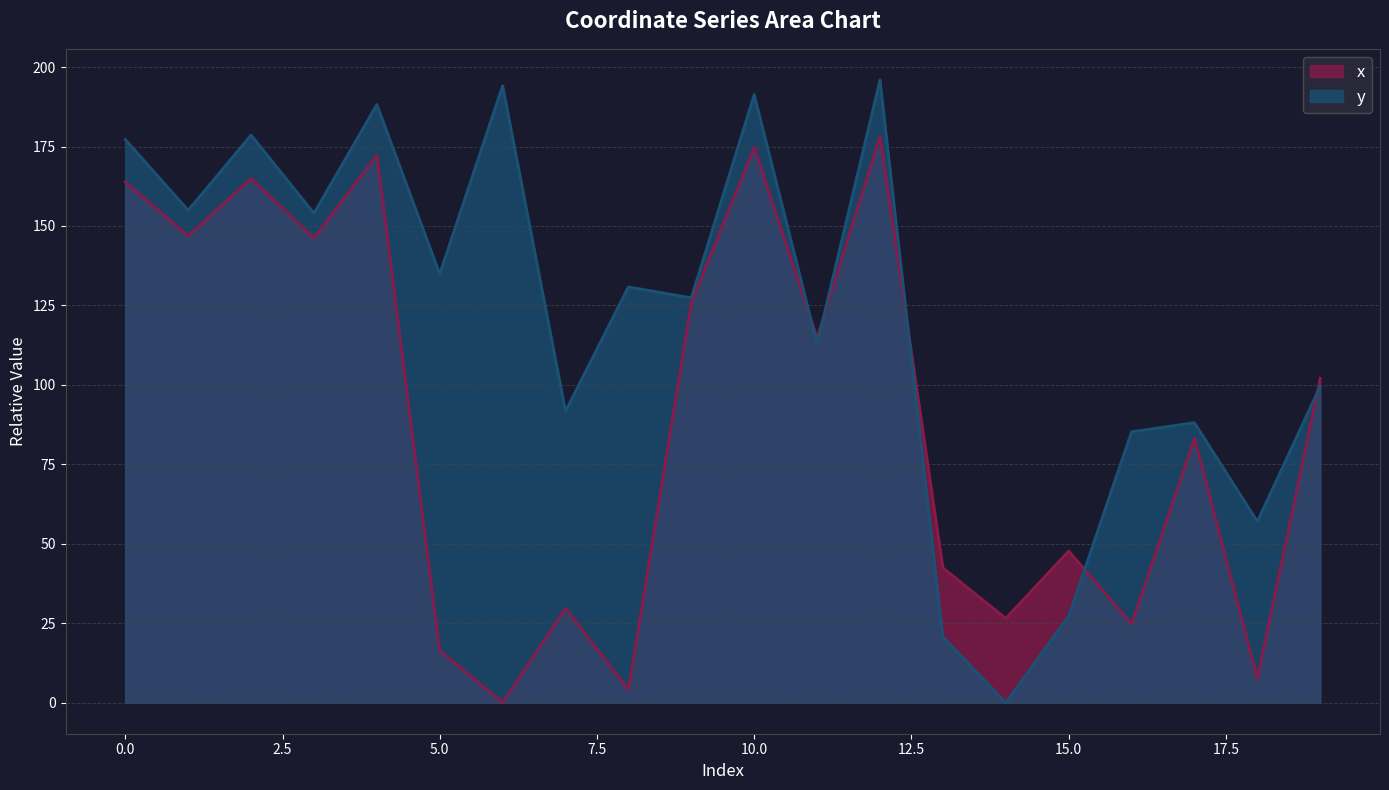

What is the average value of the y series?

120.5